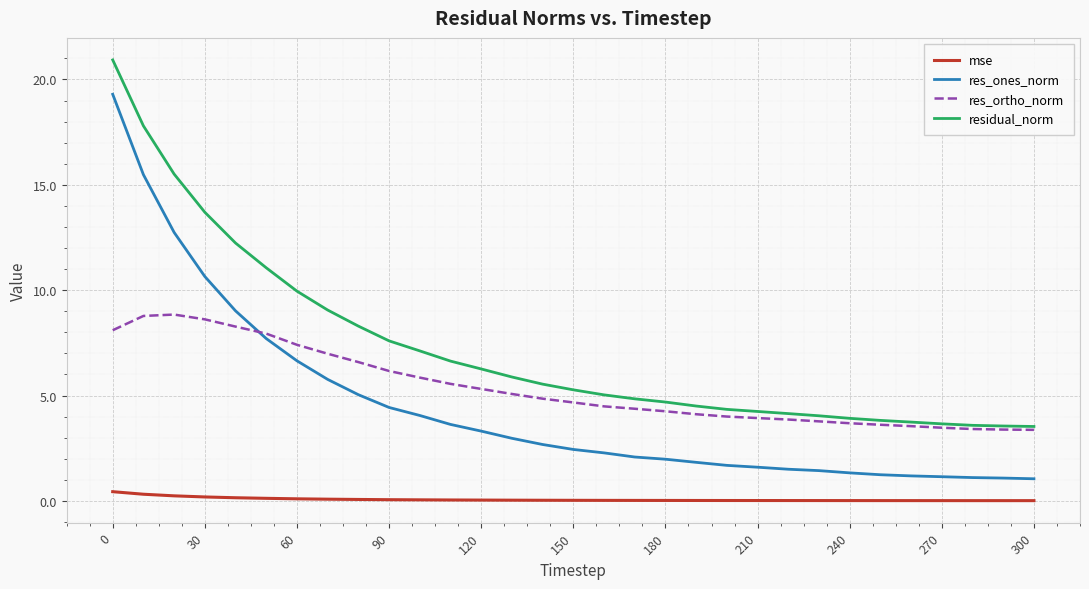

Which series has the largest total across all categories?

residual_norm